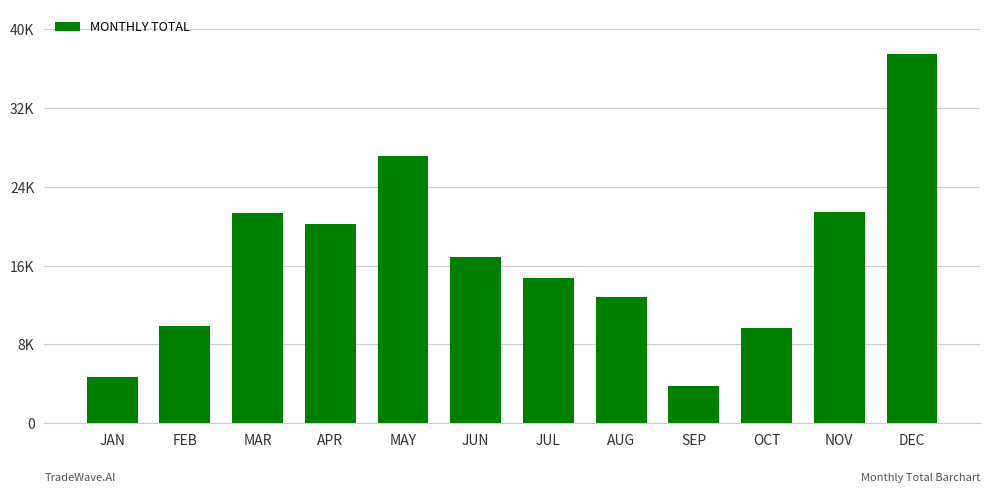

List the labels in order of value, largest first.

DEC, MAY, NOV, MAR, APR, JUN, JUL, AUG, FEB, OCT, JAN, SEP